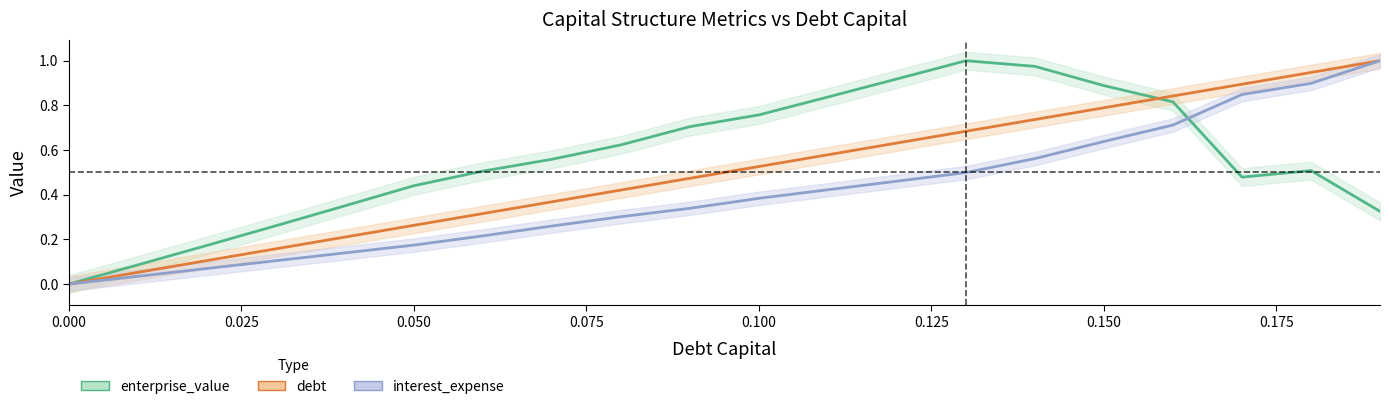

What is the label of the 18th point from the left?

0.17